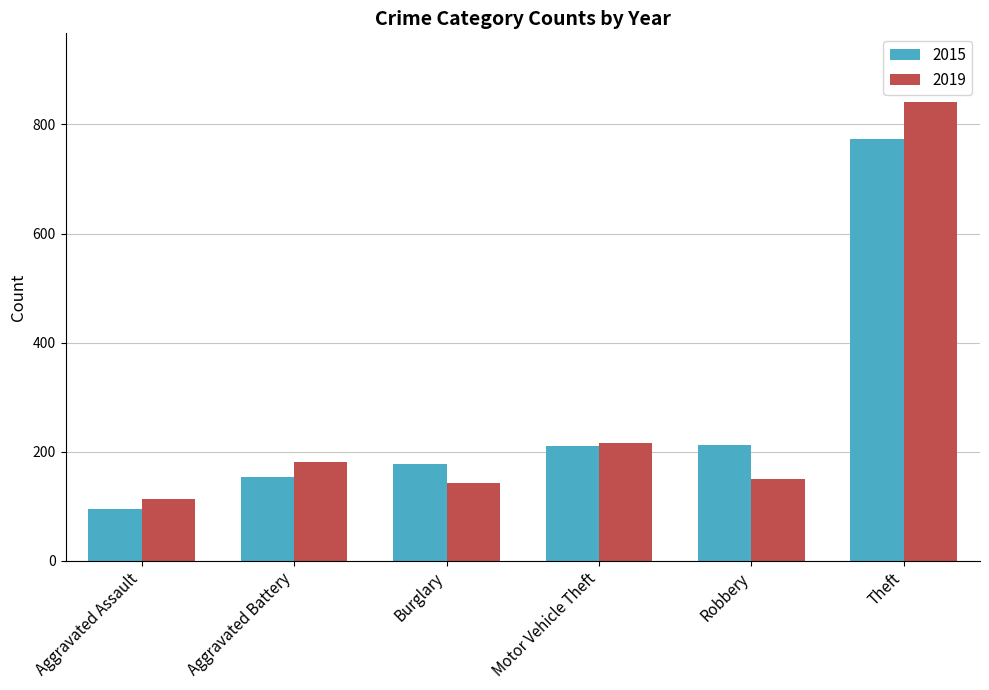

Is the value of 2019 at Motor Vehicle Theft greater than the value of 2015 at Theft?

No